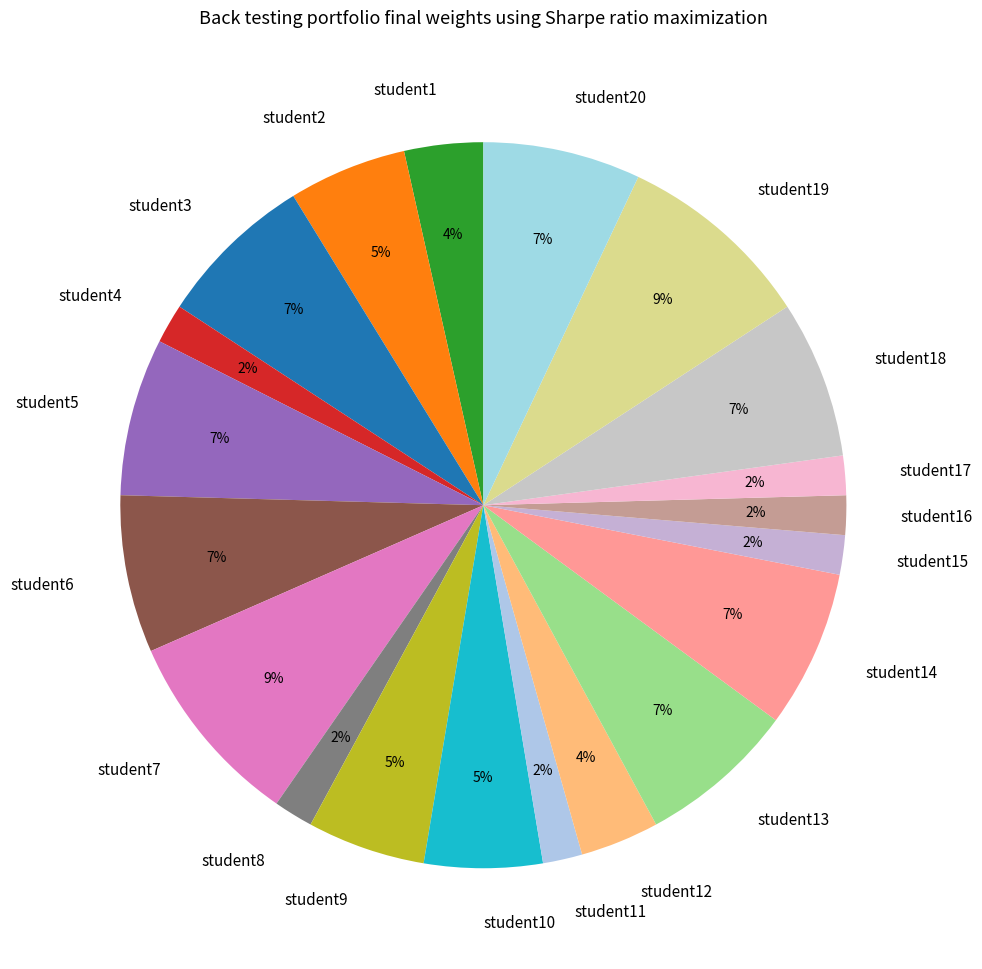

Is student14 the majority of the pie?

No